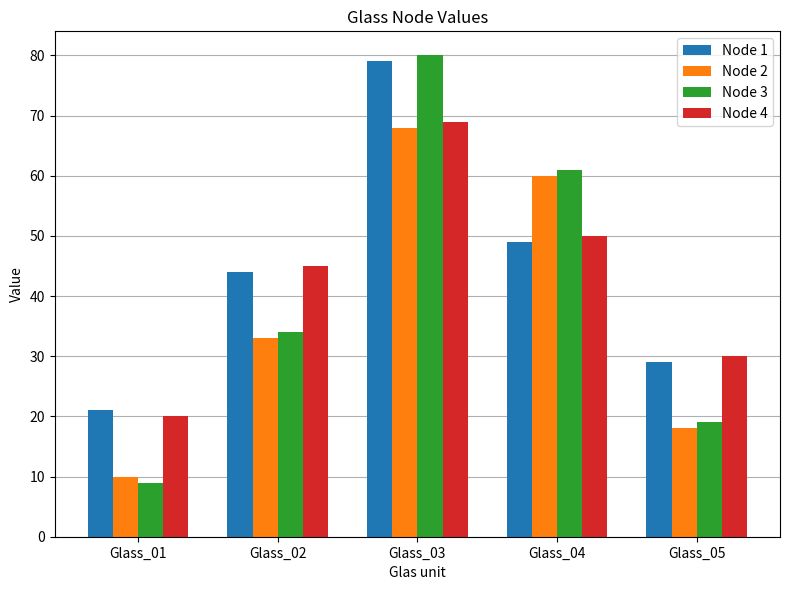

Rank the series by their average value, from lowest to highest.

Node 2, Node 3, Node 4, Node 1